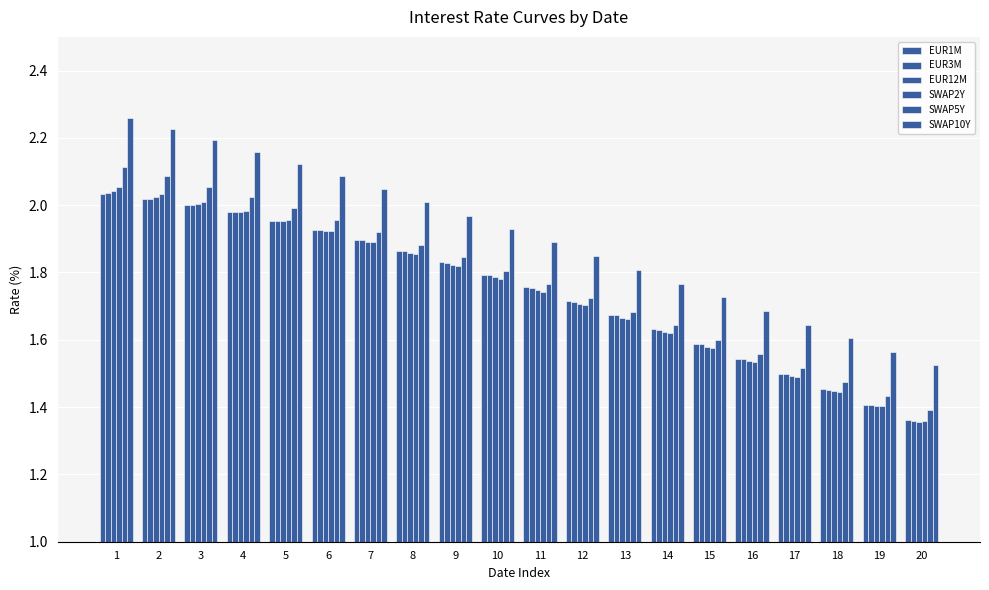

How many bars are there in each group?

6